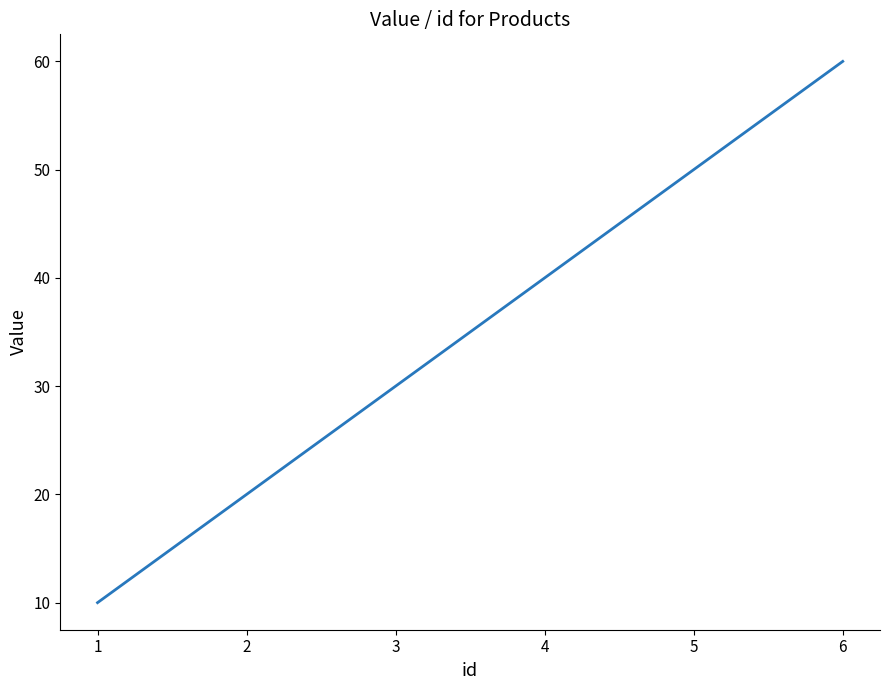

Rank the categories by value from lowest to highest.

1, 2, 3, 4, 5, 6